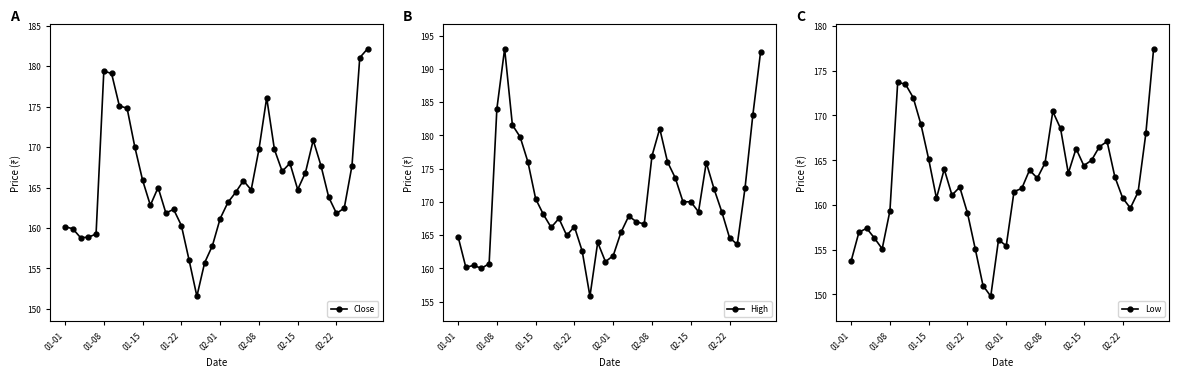

Which series changed the most between 13 and 21?

High